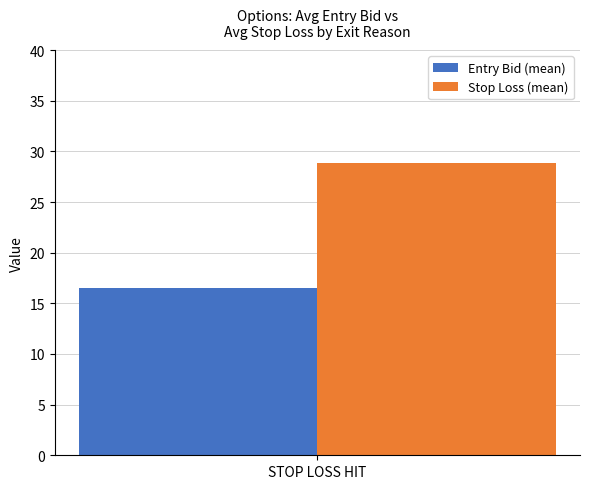

What is the approximate value of Stop Loss (mean) at STOP LOSS HIT?

28.8